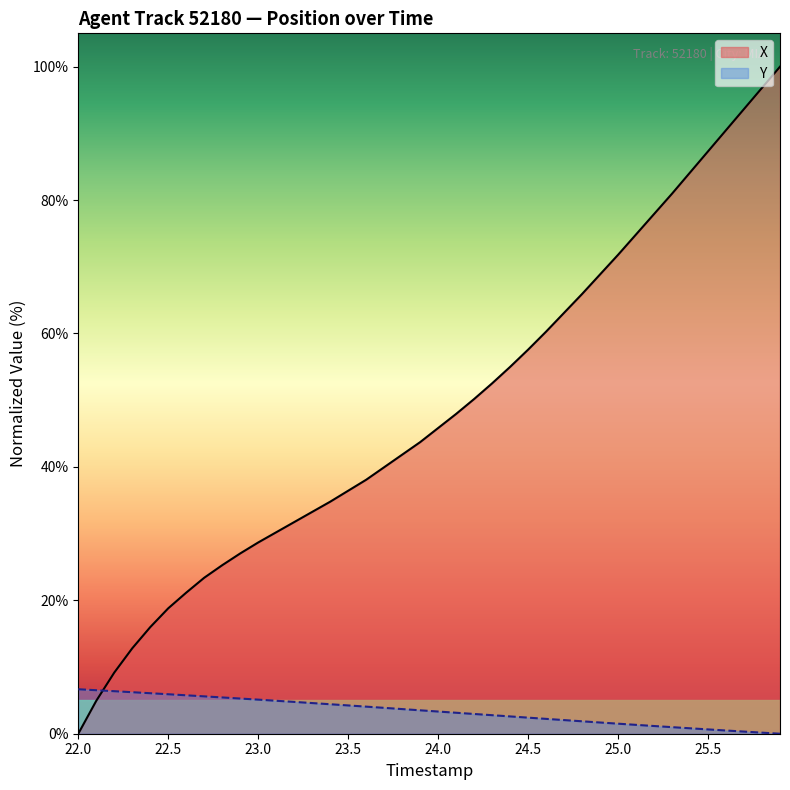

Which series has the largest range (max minus min)?

X